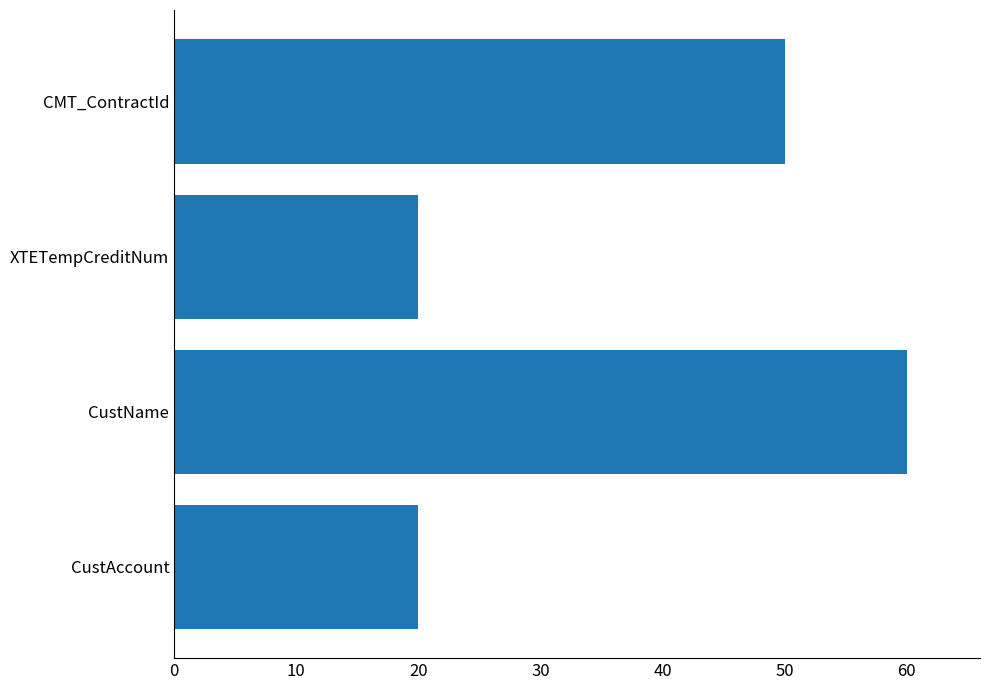

What is the difference between the second highest and minimum values?

30